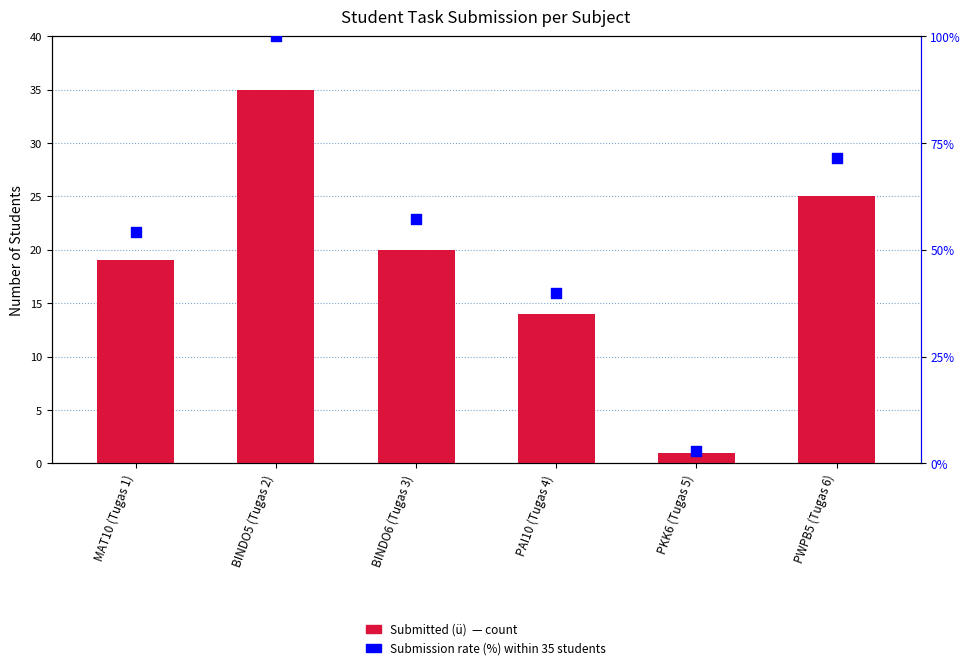

What are all the series names shown in the legend?

Submitted (ü), Submission Rate (%)